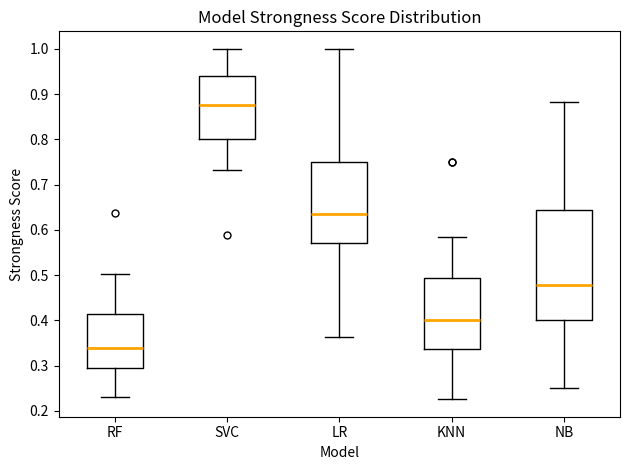

Which box's median line is the highest?

SVC